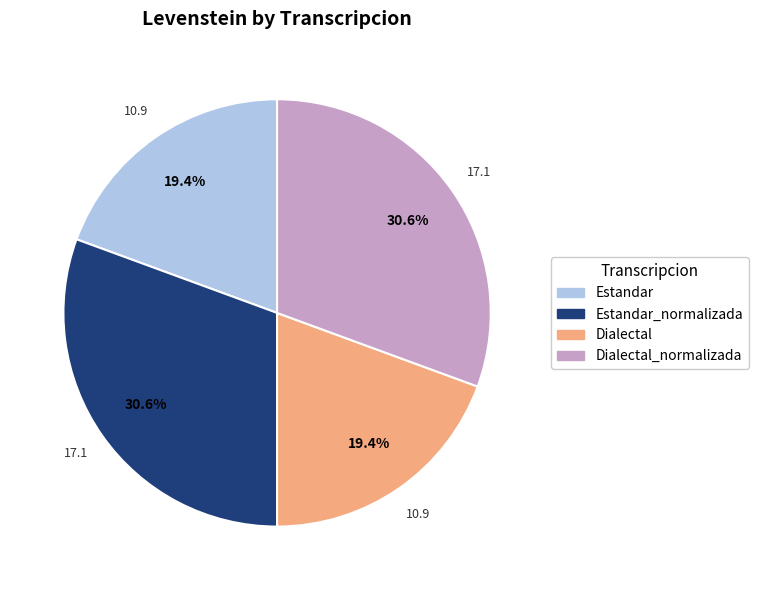

Is there a majority slice in this chart?

No